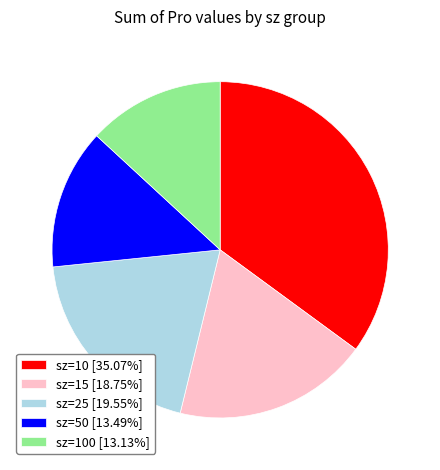

Is the sum of sz=10 [35.07%] and sz=50 [13.49%] greater than half?

No